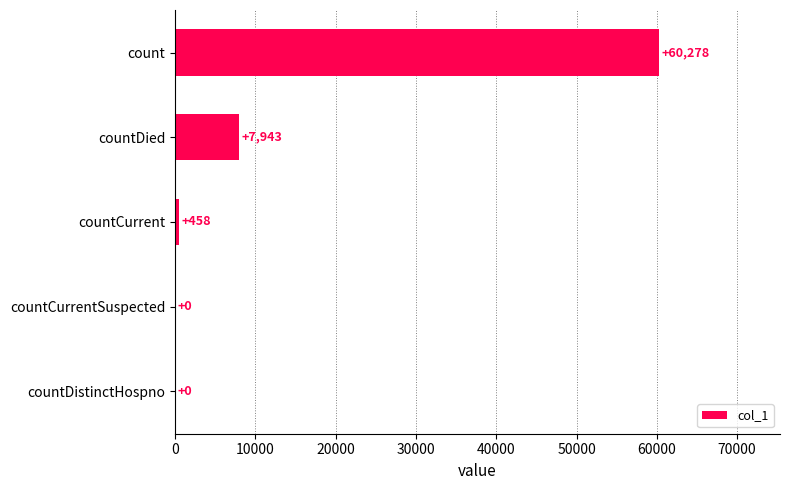

At which category does the chart reach its peak across all series?

count